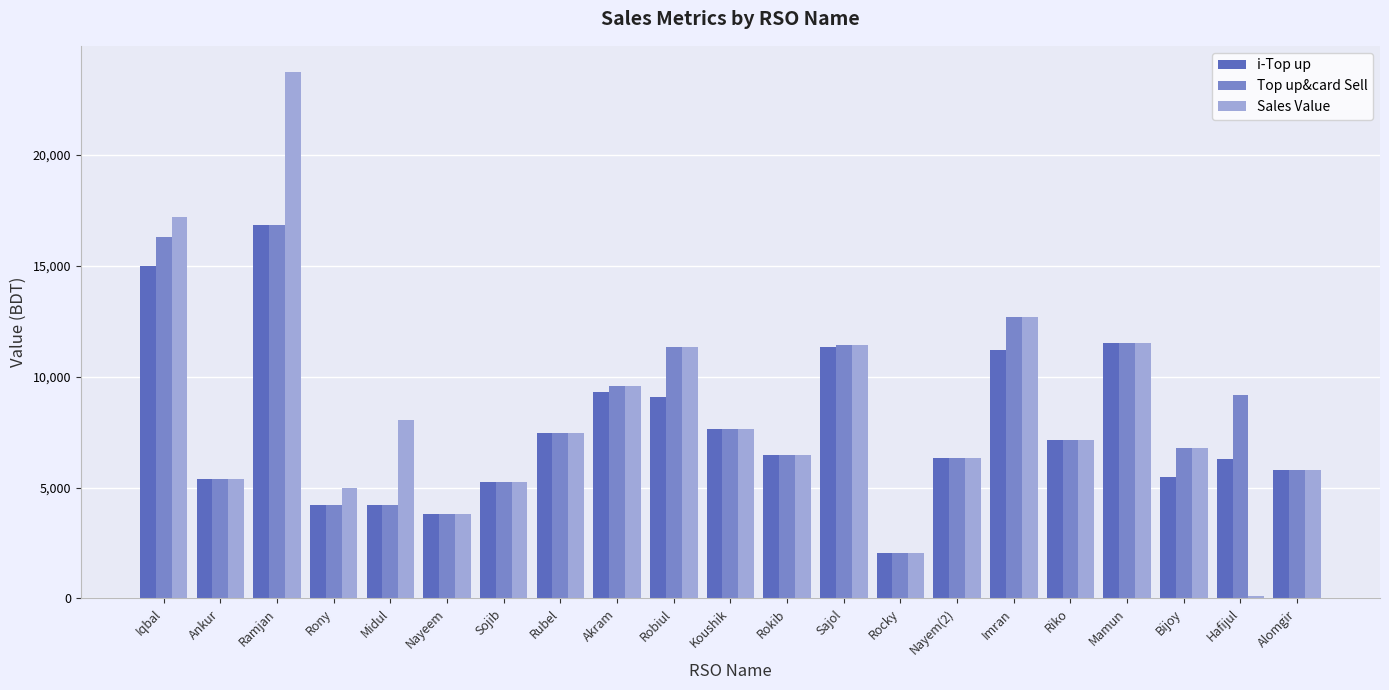

Which series has the largest range (max minus min)?

Sales Value